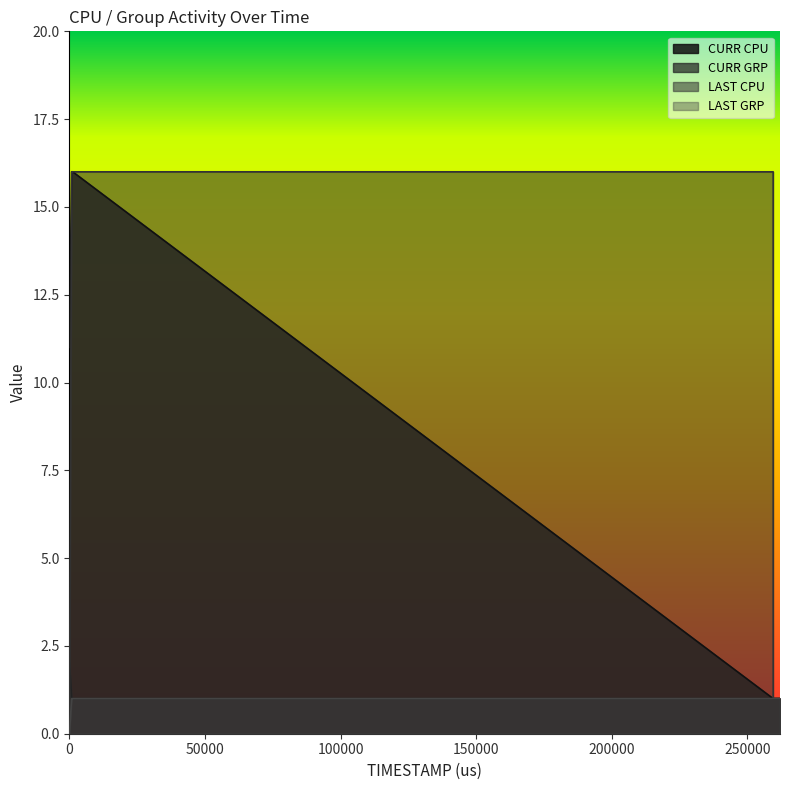

True or false: LAST GRP has more than 1 points higher than both neighbors.

False